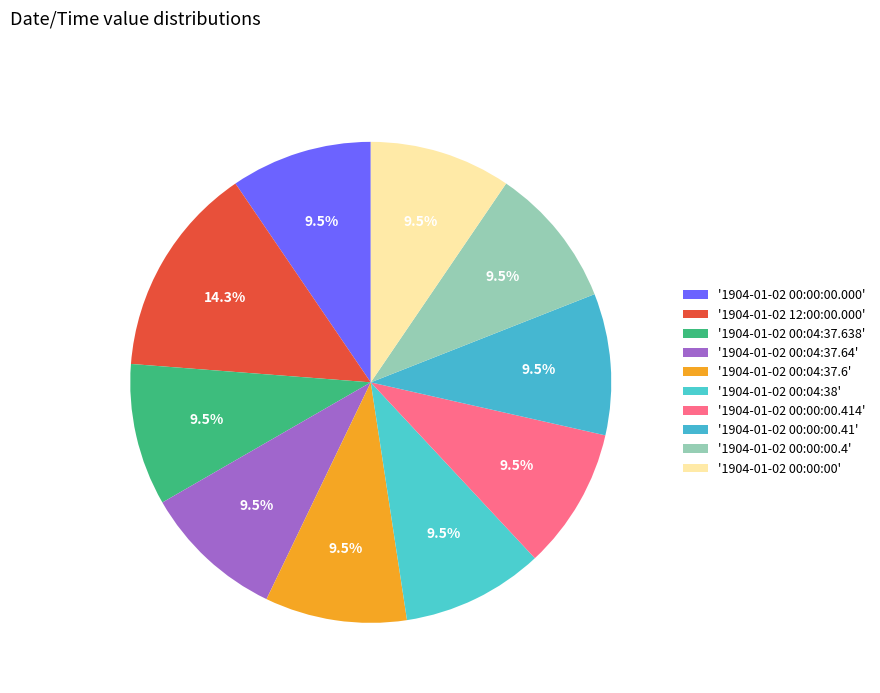

How many slices are in this pie chart?

10